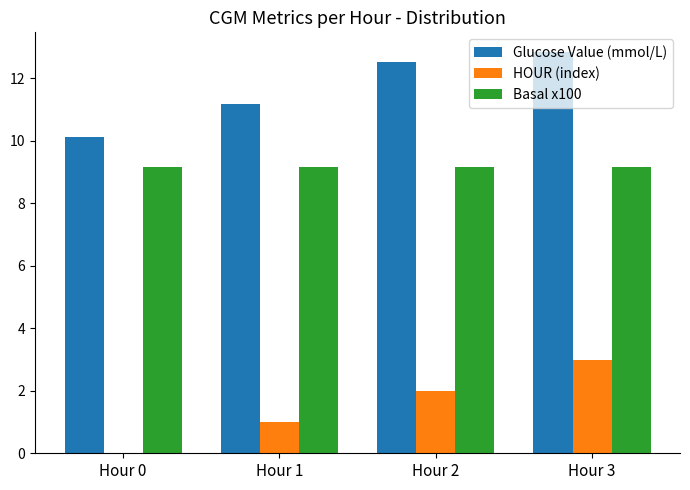

Are the bars grouped side by side (vs. stacked)?

Yes